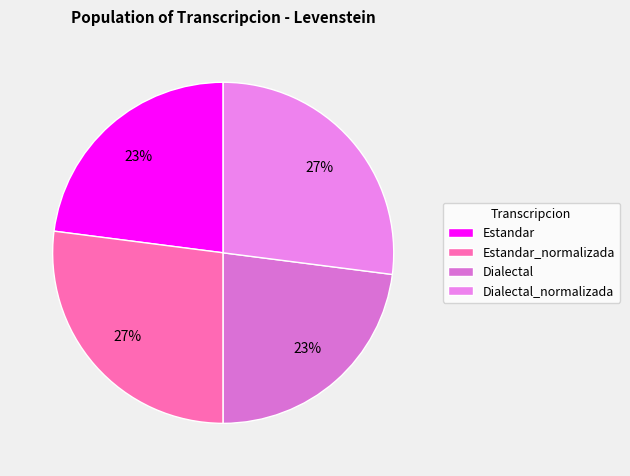

How many segments does this pie chart have?

4